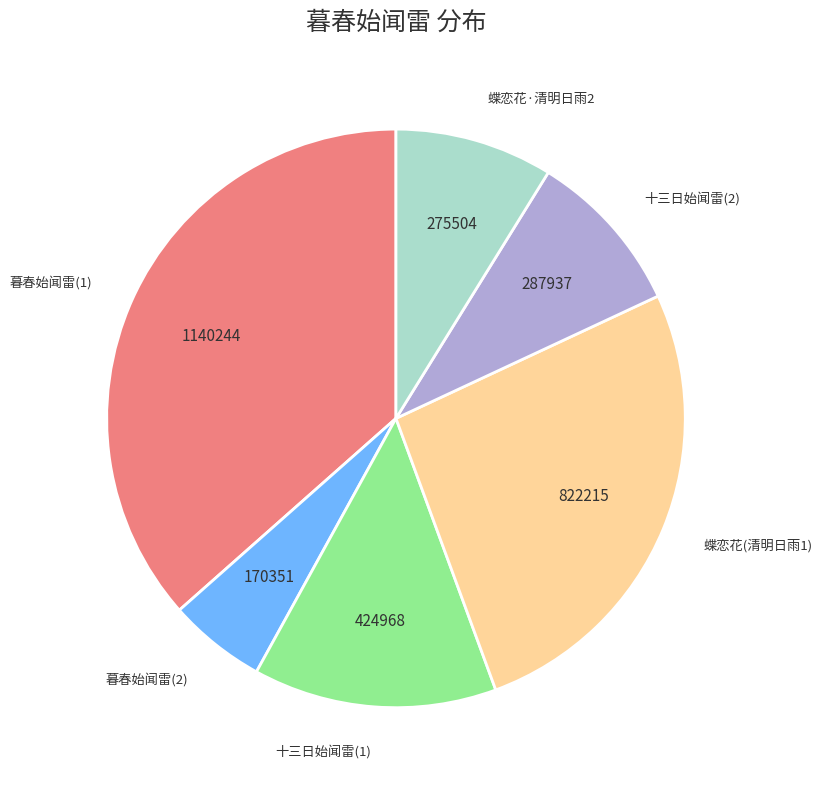

Is there a majority slice in this chart?

No